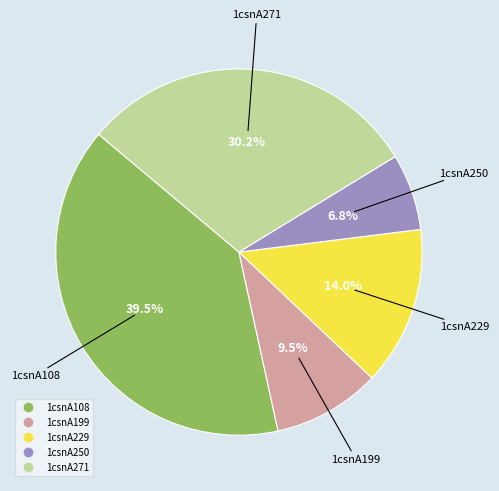

Between 1csnA250 and 1csnA271, which is larger?

1csnA271